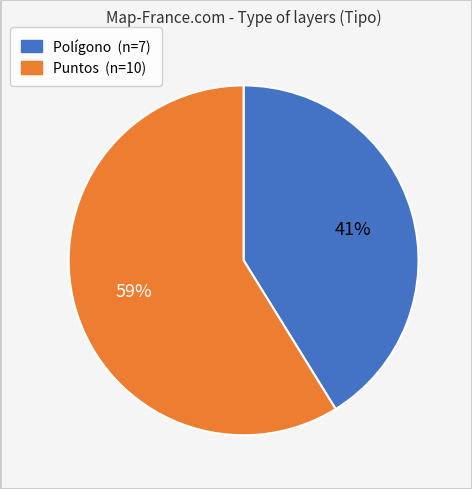

True or false: Puntos accounts for 44% of the total.

False